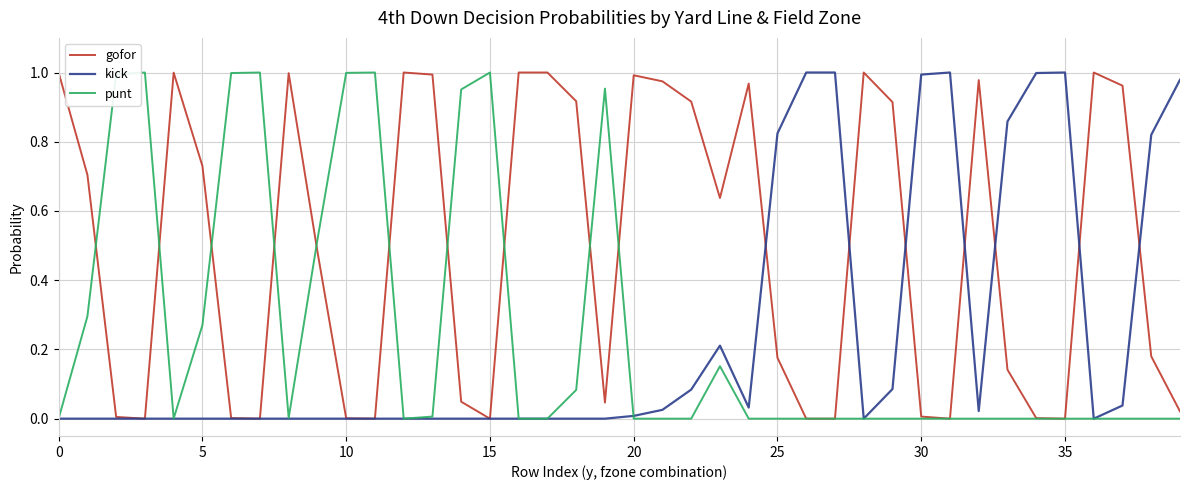

Which series has the largest total across all categories?

gofor